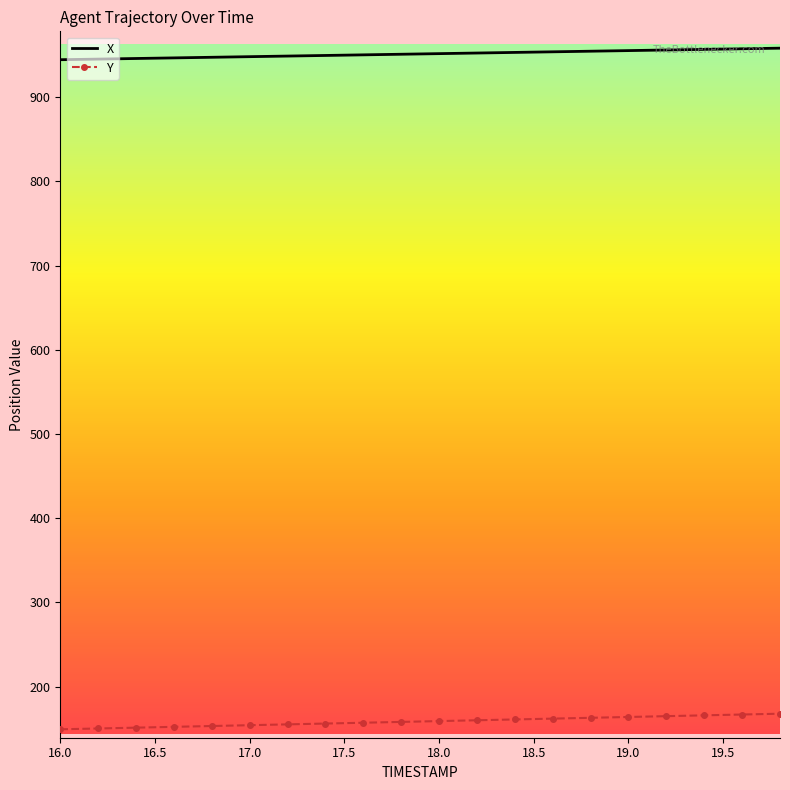

List the series in order of their overall mean, lowest first.

Y, X